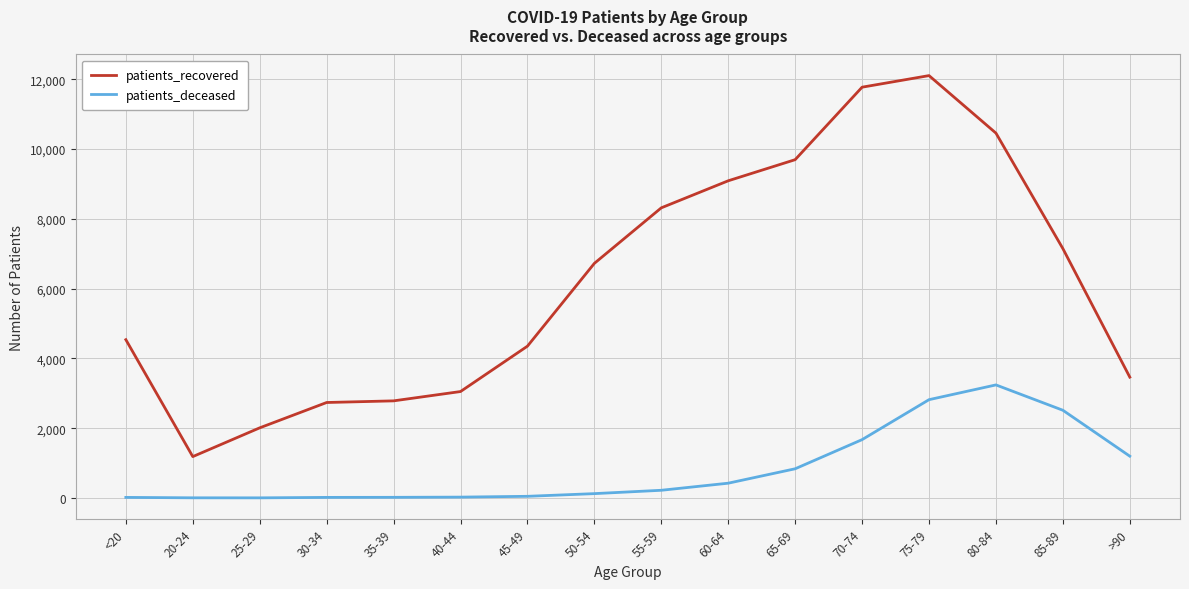

The value of patients_recovered at 65-69 is 9693. True or false?

True